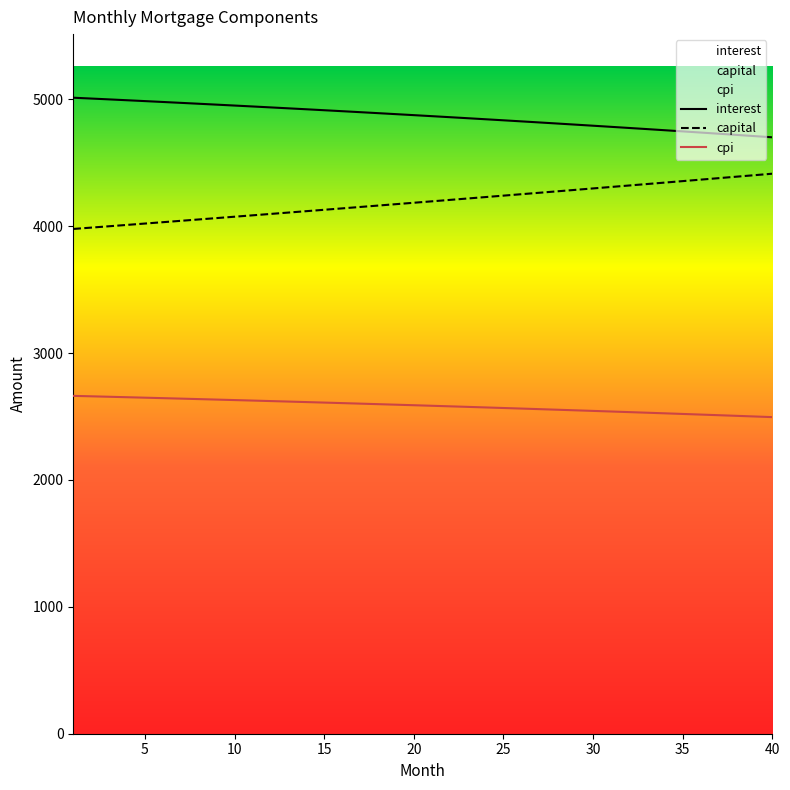

What is the approximate value of capital at 14?

4119.0